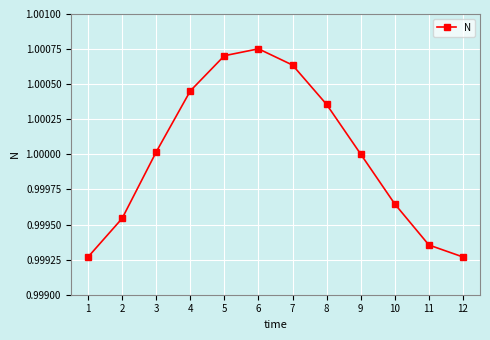

True or false: the data has more than 2 interior local peaks.

False